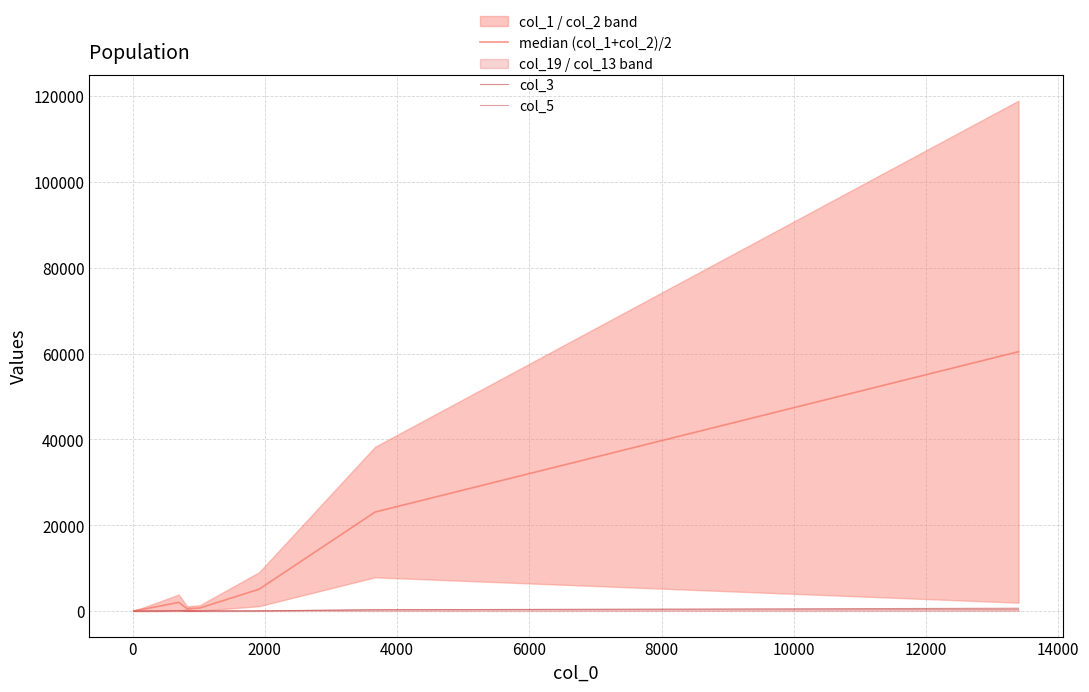

At how many categories does at least one series exceed 6112?

2